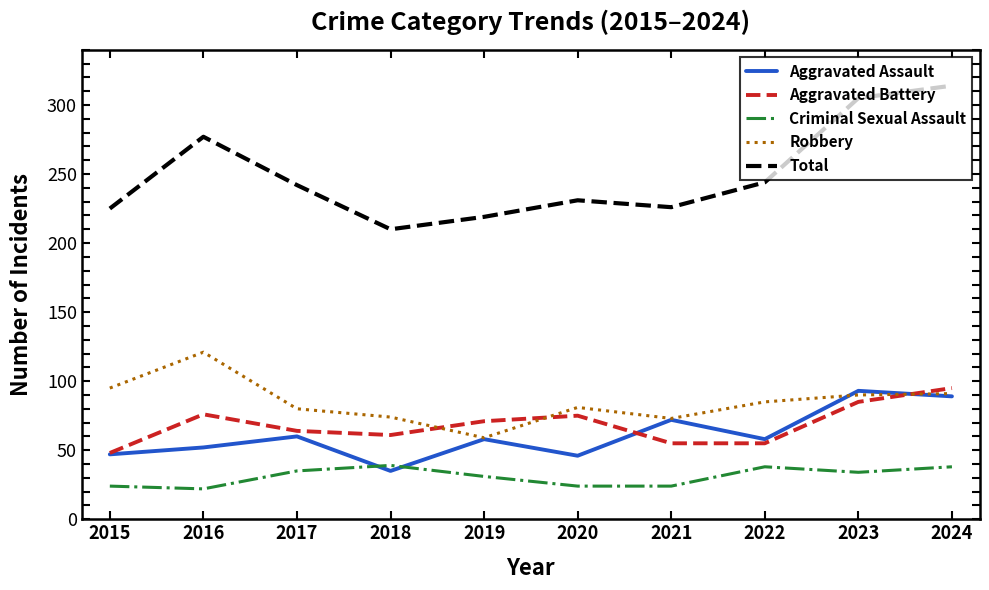

At which category does the chart reach its peak across all series?

2024